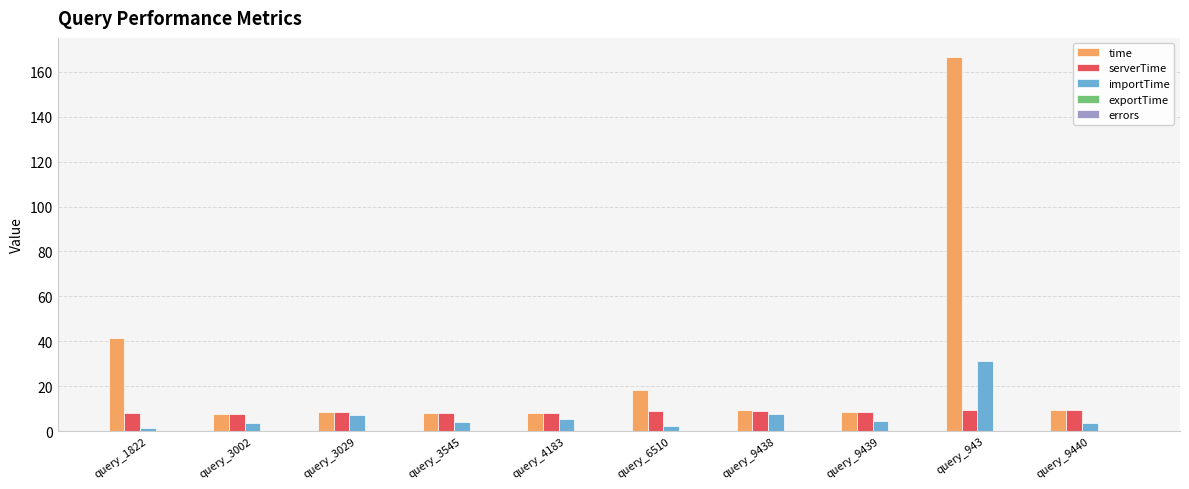

What is the sum of the time values at query_6510 and query_9440?

27.6